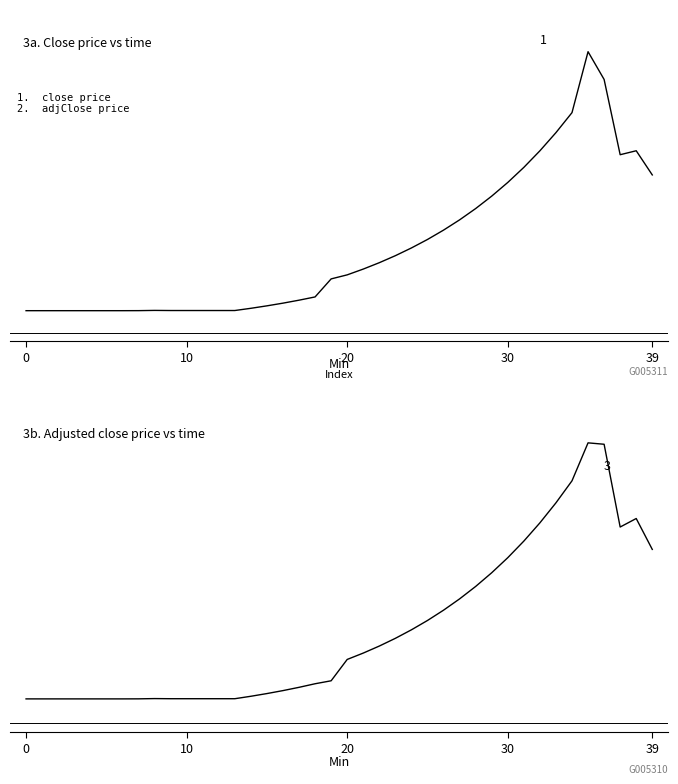

True or false: adjClose has more than 1 points higher than both neighbors.

True